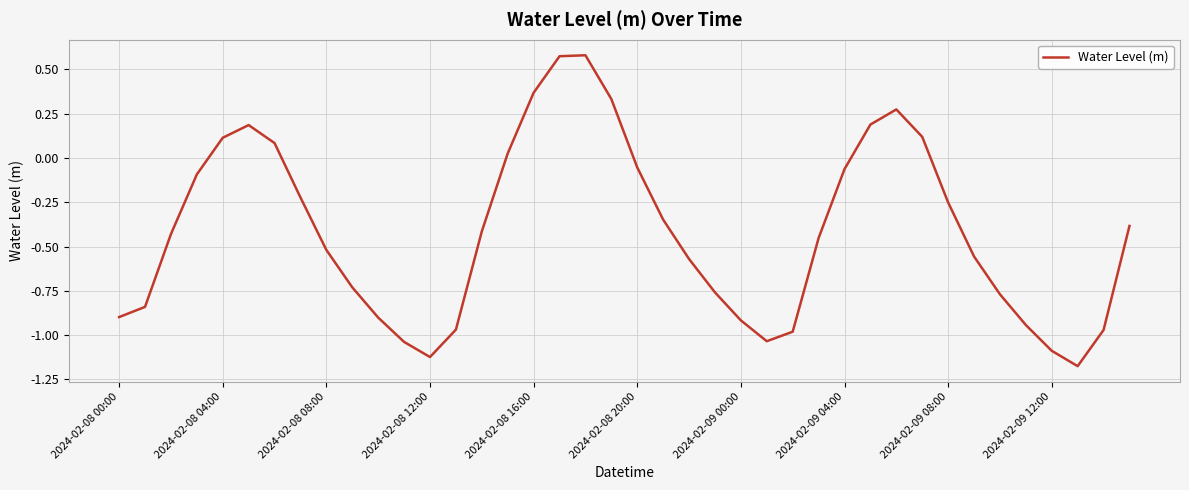

What is the difference between the maximum and minimum values?

1.8